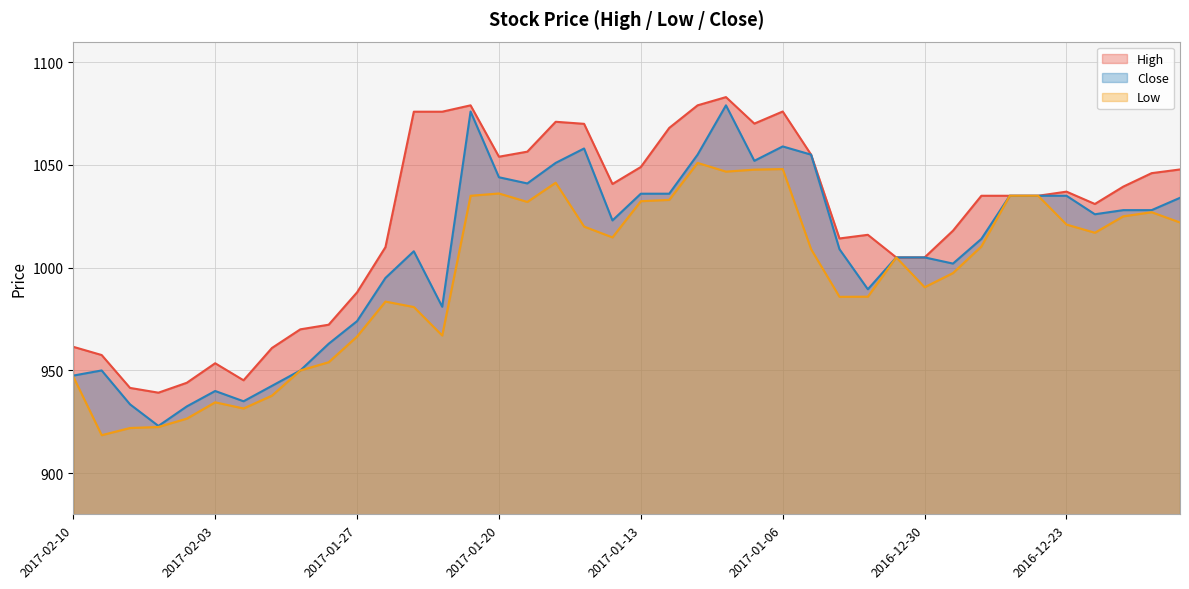

What is the difference between the second highest and minimum values in the High series?

139.8